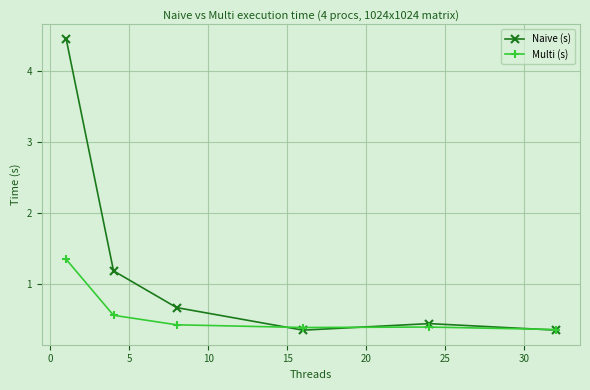

Rank the series by their maximum value, from highest to lowest.

Naive (s), Multi (s)